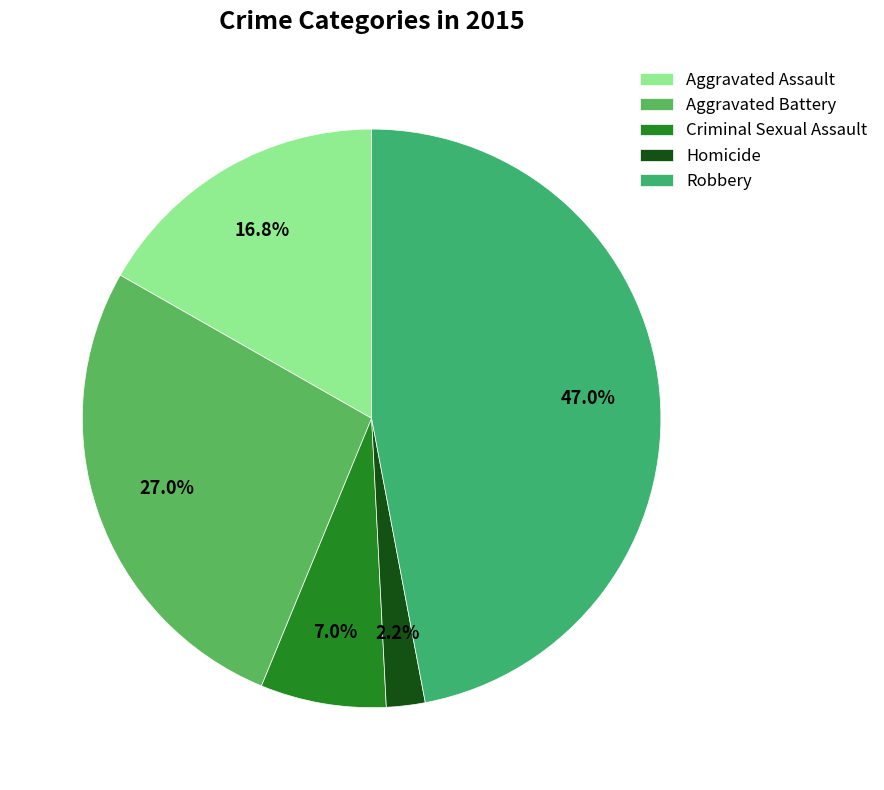

The Criminal Sexual Assault slice represents 7% of the pie. True or false?

True